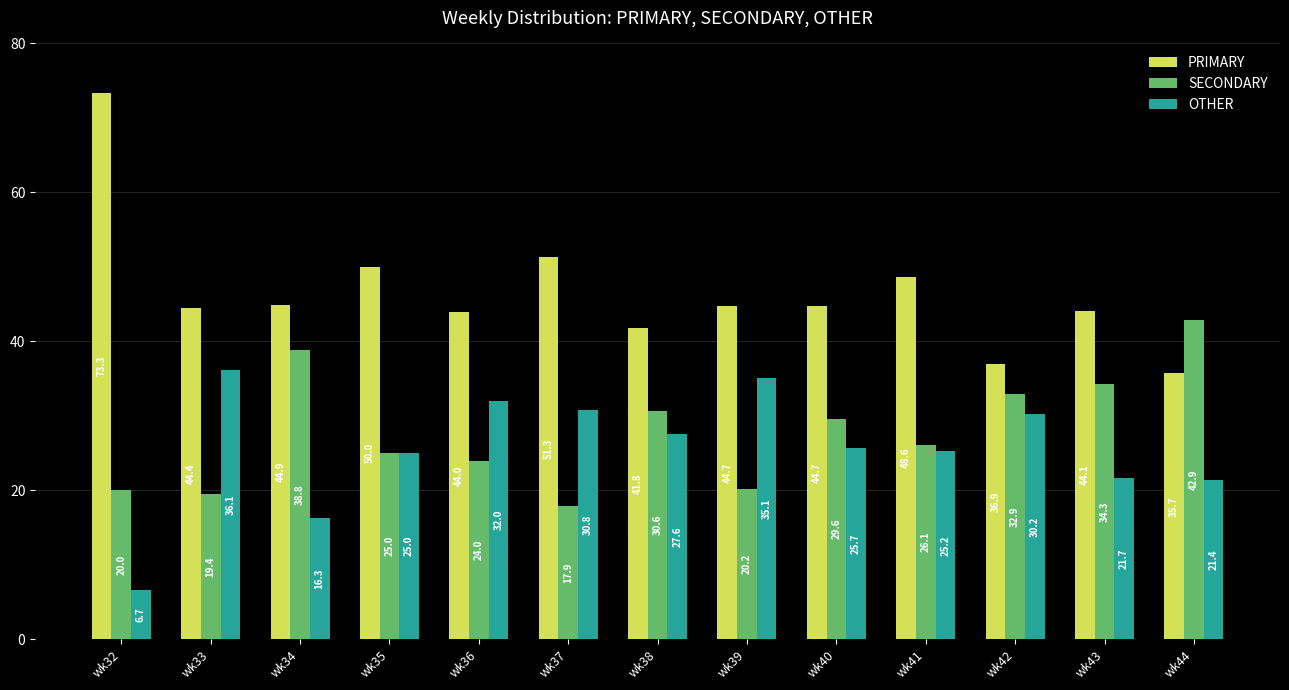

What is the sum of all OTHER values?

333.7